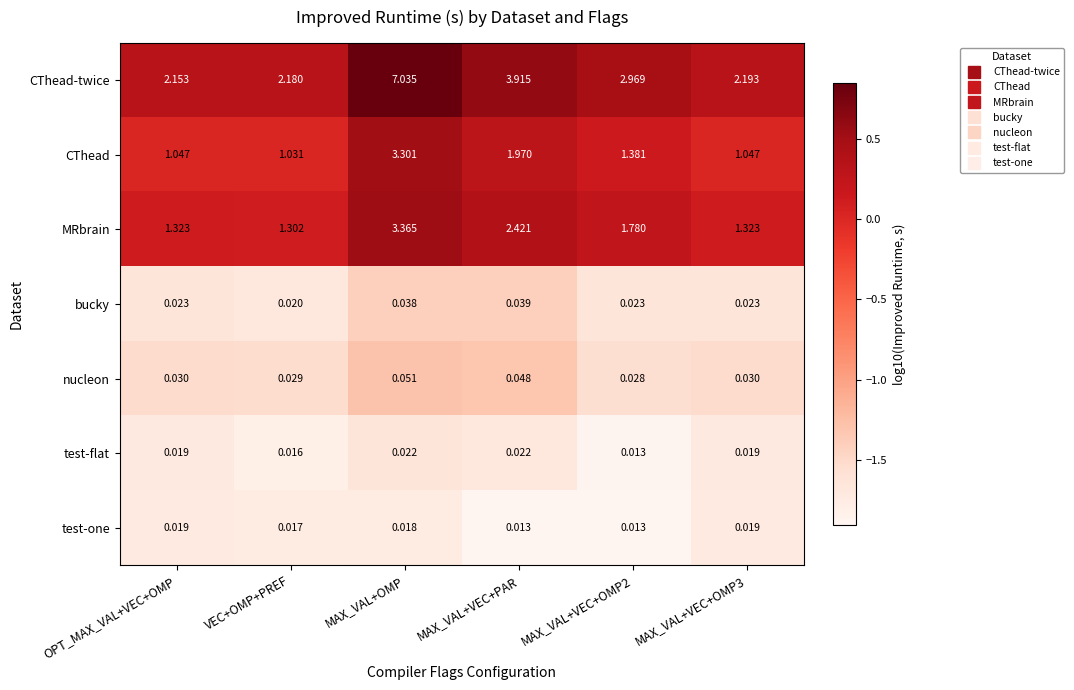

At MAX_VAL+OMP, list the series in order from smallest to largest.

test-one, test-flat, bucky, nucleon, CThead, MRbrain, CThead-twice